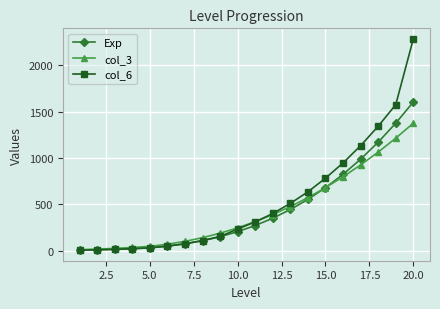

What is the greatest value displayed?

2287